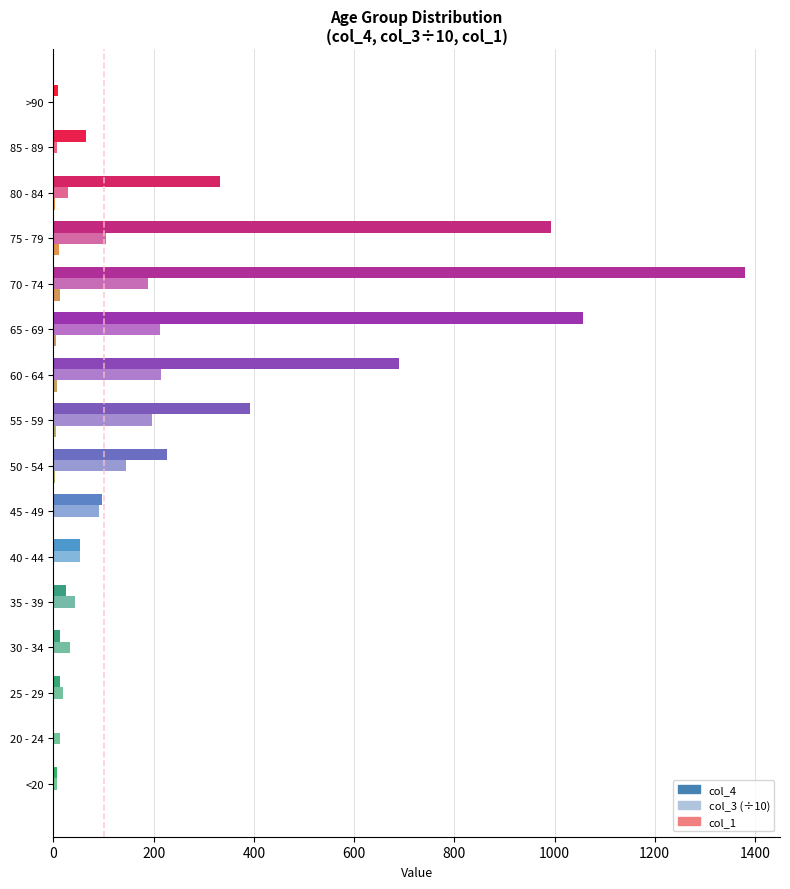

Which series has the largest total across all categories?

col_4